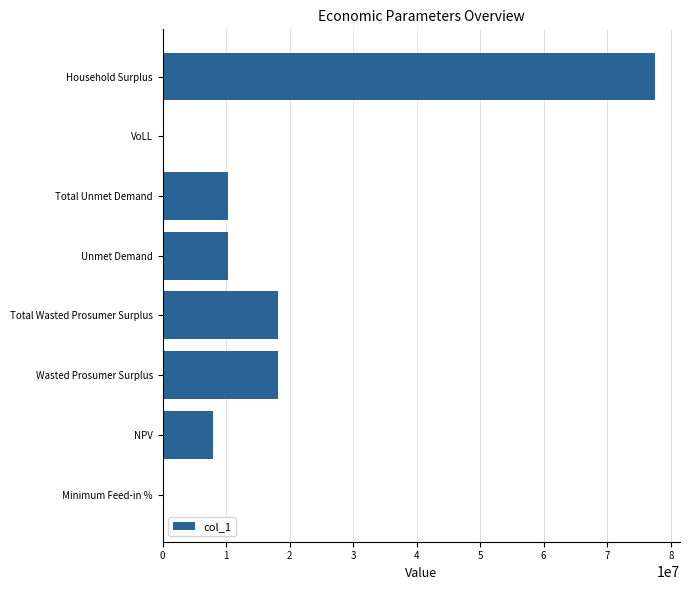

What value does the data have at Total Wasted Prosumer Surplus?

18093321.8